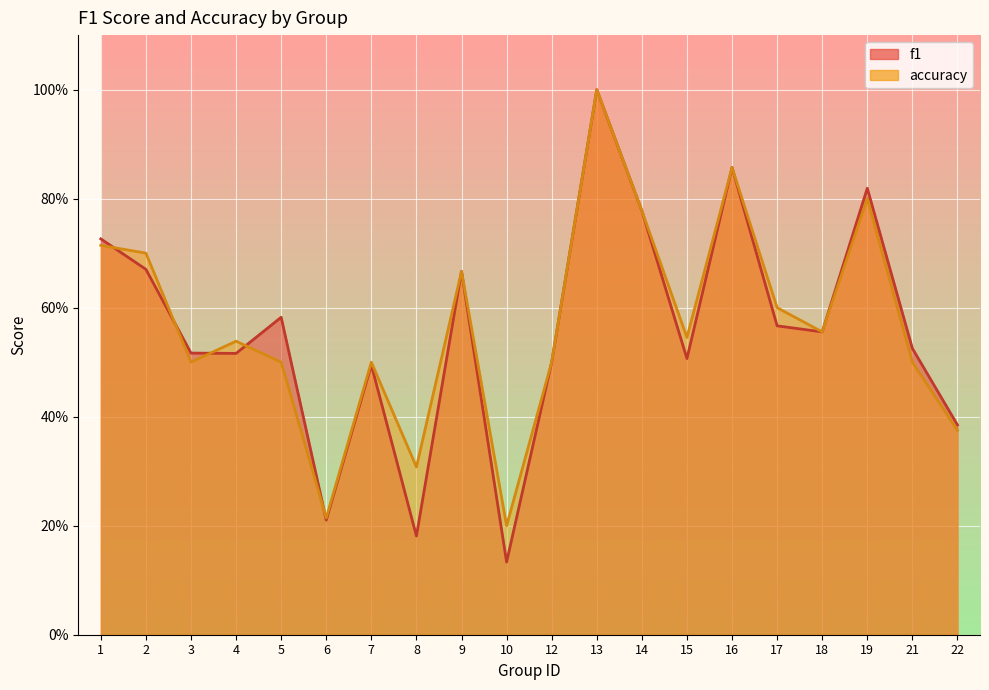

At which label is f1 closest to 0?

10